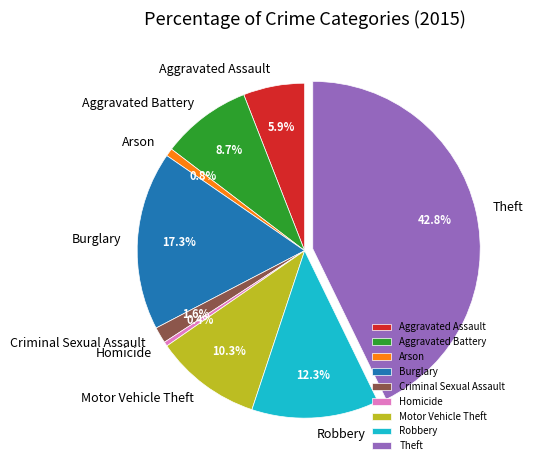

What is the ratio of the value at Robbery to the value at Arson?

16.2